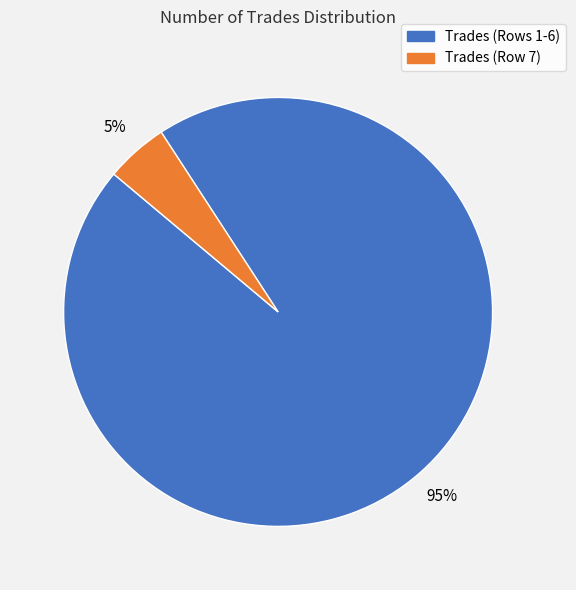

How many segments does this pie chart have?

2